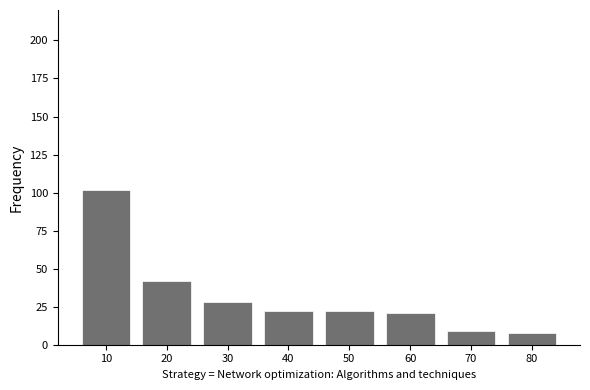

The chart shows a value of 8 at 80. True or false?

True